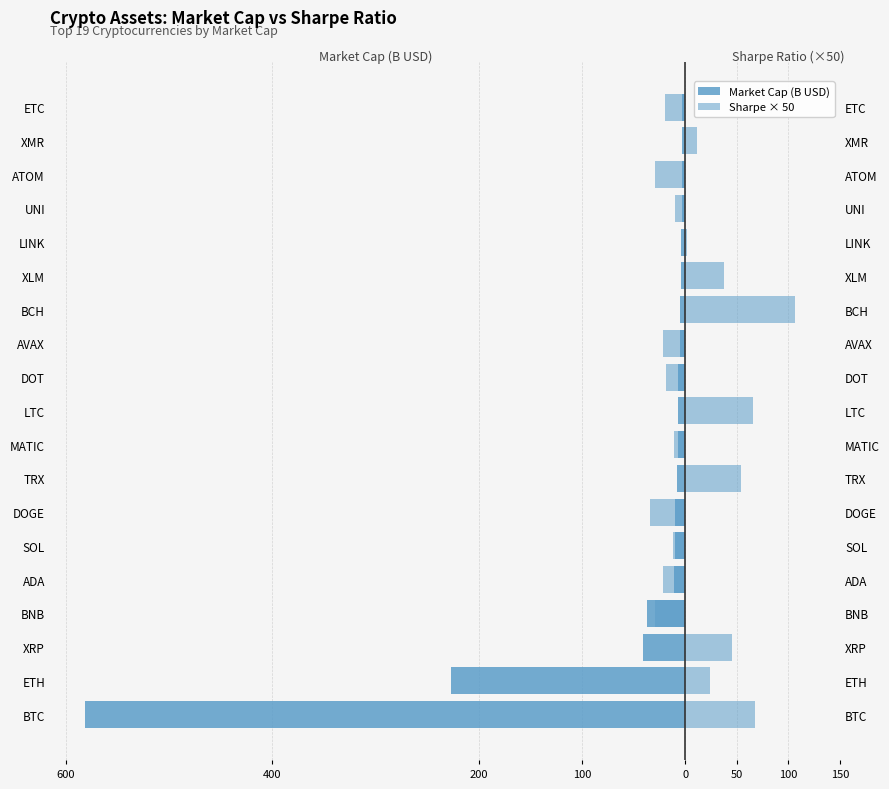

The value of Market Cap (B USD) at AVAX is -8.0. True or false?

False